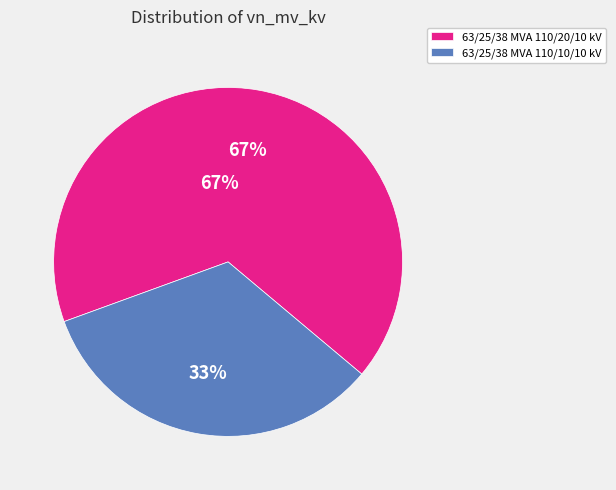

To the nearest percent, what is the difference between the 63/25/38 MVA 110/10/10 kV and 63/25/38 MVA 110/20/10 kV slice percentages?

33%